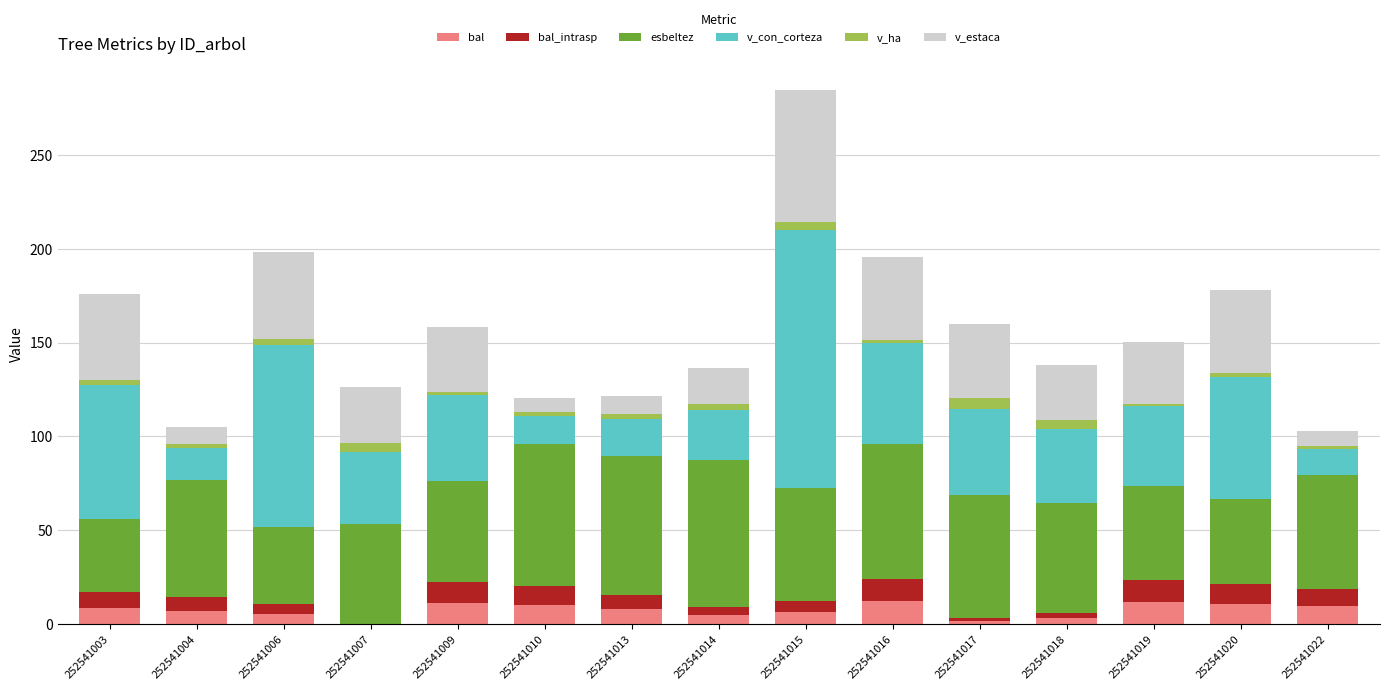

Are the bars grouped side by side (vs. stacked)?

No